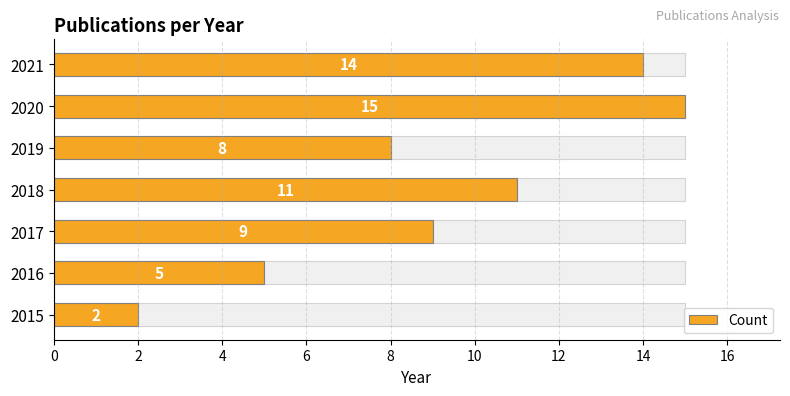

What is the value of the 4th bar from the left?

11